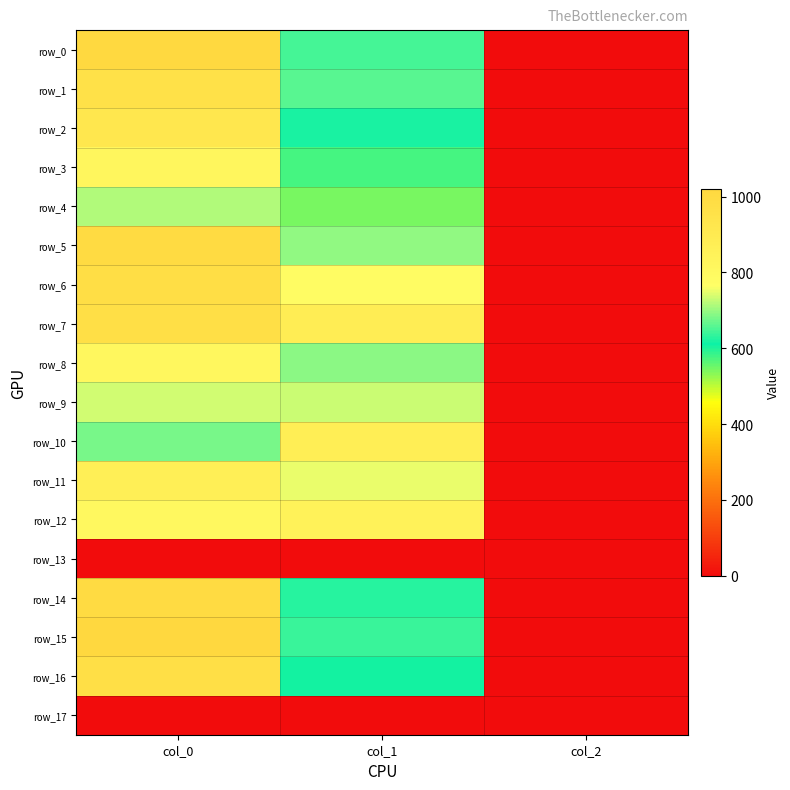

Reading right to left, transcribe all the data shown in this chart.

row_0: col_2=2.0	col_1=648.0	col_0=1010.0
row_1: col_2=2.0	col_1=658.1	col_0=956.7
row_2: col_2=2.0	col_1=621.0	col_0=916.7
row_3: col_2=2.0	col_1=573.8	col_0=823.3
row_4: col_2=2.0	col_1=543.4	col_0=713.3
row_5: col_2=2.0	col_1=695.2	col_0=1000.0
row_6: col_2=2.0	col_1=783.0	col_0=976.7
row_7: col_2=2.0	col_1=877.5	col_0=973.3
row_8: col_2=2.0	col_1=691.9	col_0=813.3
row_9: col_2=2.0	col_1=732.4	col_0=733.3
row_10: col_2=2.0	col_1=870.8	col_0=680.0
row_11: col_2=2.0	col_1=749.2	col_0=866.7
row_12: col_2=2.0	col_1=847.1	col_0=806.7
row_13: col_2=0.0	col_1=0.0	col_0=0.0
row_14: col_2=2.0	col_1=627.8	col_0=1000.0
row_15: col_2=2.0	col_1=641.2	col_0=1020.0
row_16: col_2=2.0	col_1=607.5	col_0=973.3
row_17: col_2=0.0	col_1=0.0	col_0=0.0